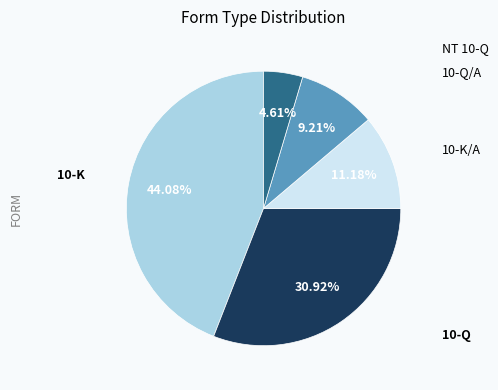

Is there a majority slice in this chart?

No